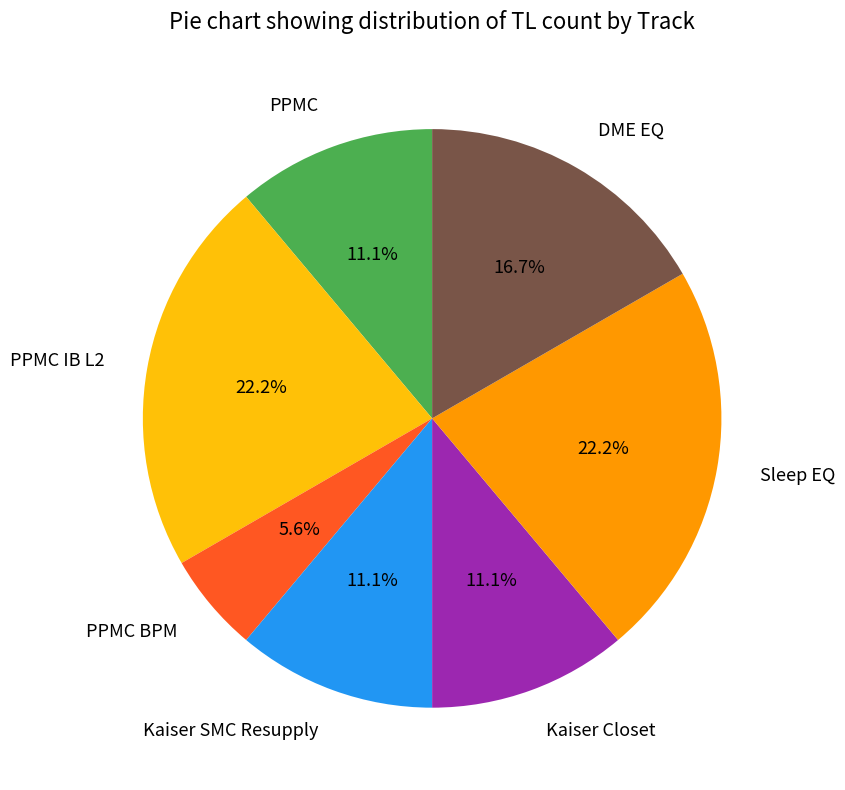

Is the sum of PPMC and Kaiser Closet greater than half?

No